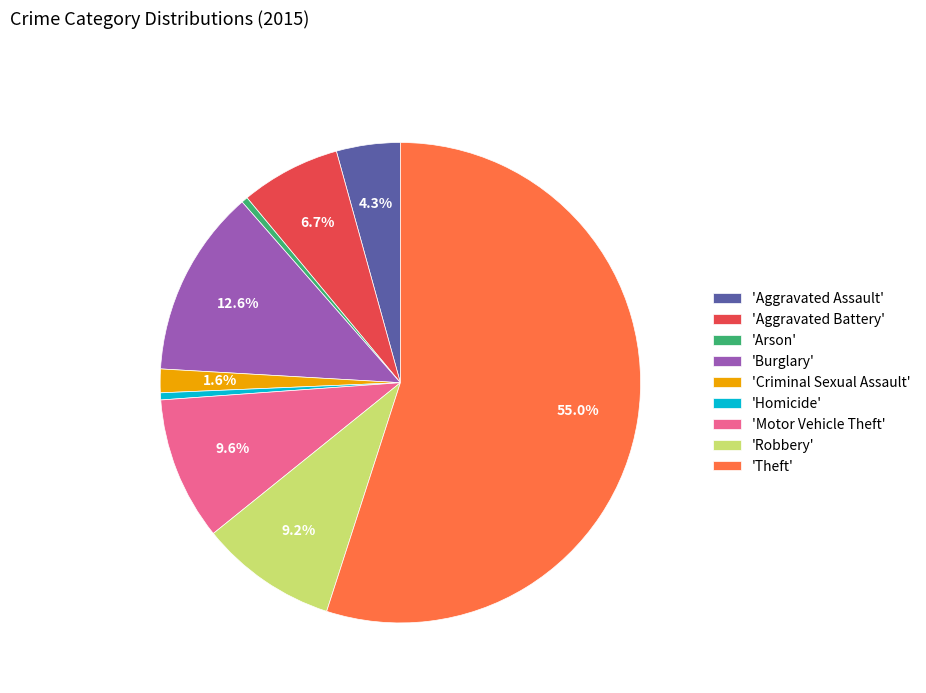

Between 'Homicide' and 'Robbery', which is larger?

'Robbery'